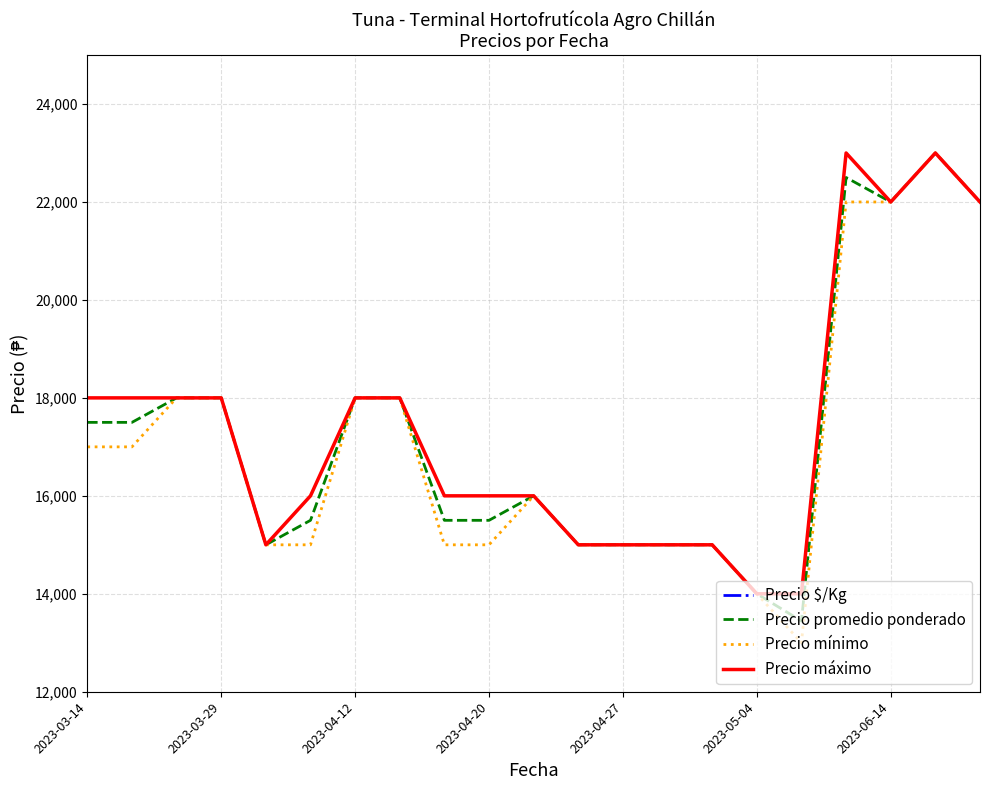

Between 2023-03-14 and 14, which series saw the biggest shift?

Precio máximo